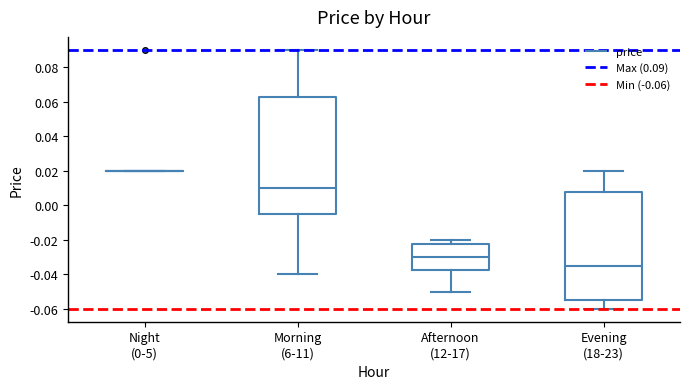

Which box is the tallest, from its lower edge to its upper edge?

Morning (6-11)